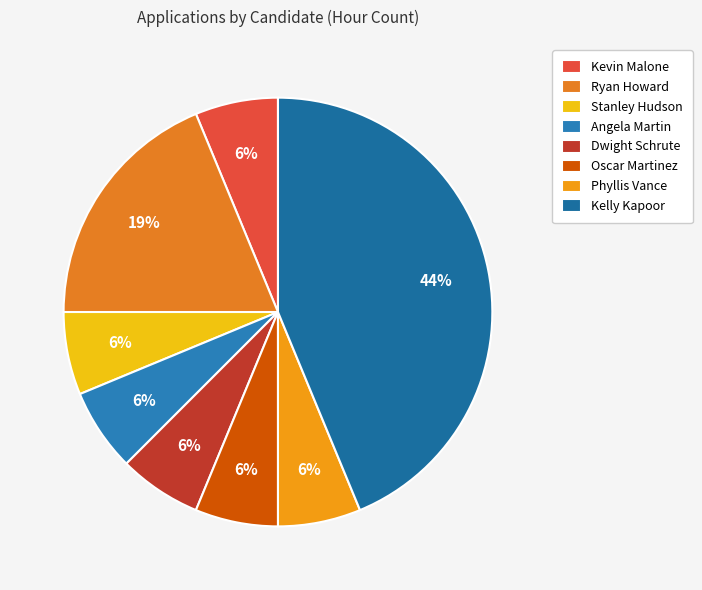

The Stanley Hudson slice represents 1% of the pie. True or false?

False